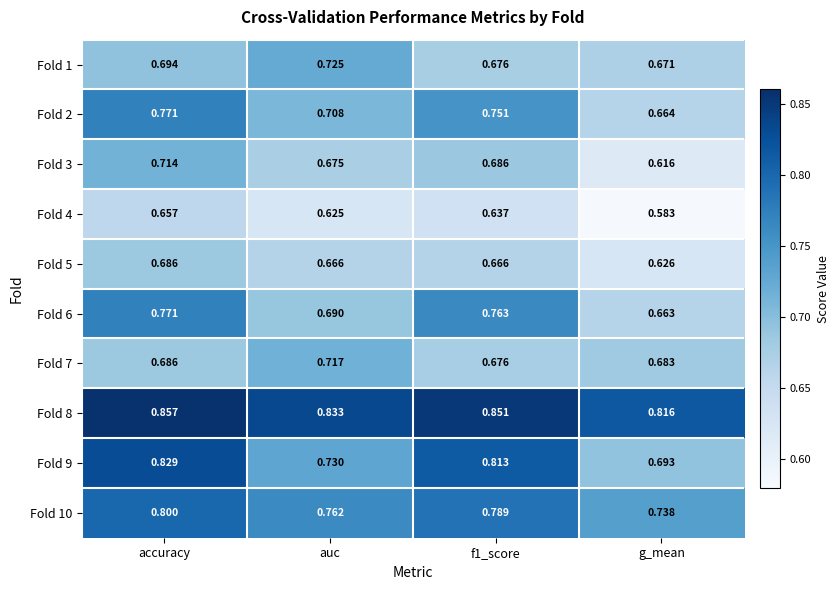

At which category does the chart reach its peak across all series?

accuracy